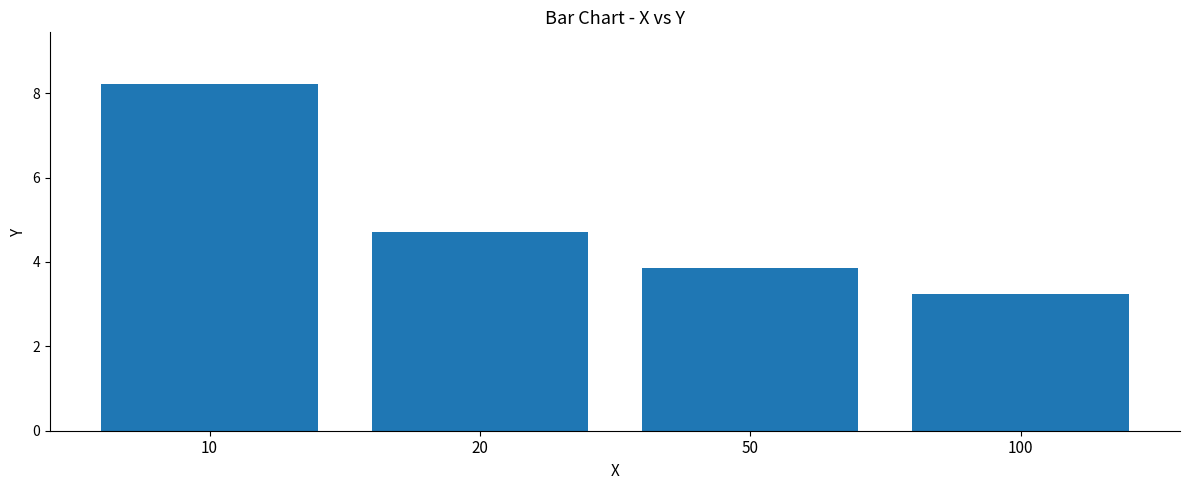

Are the bars horizontal?

No